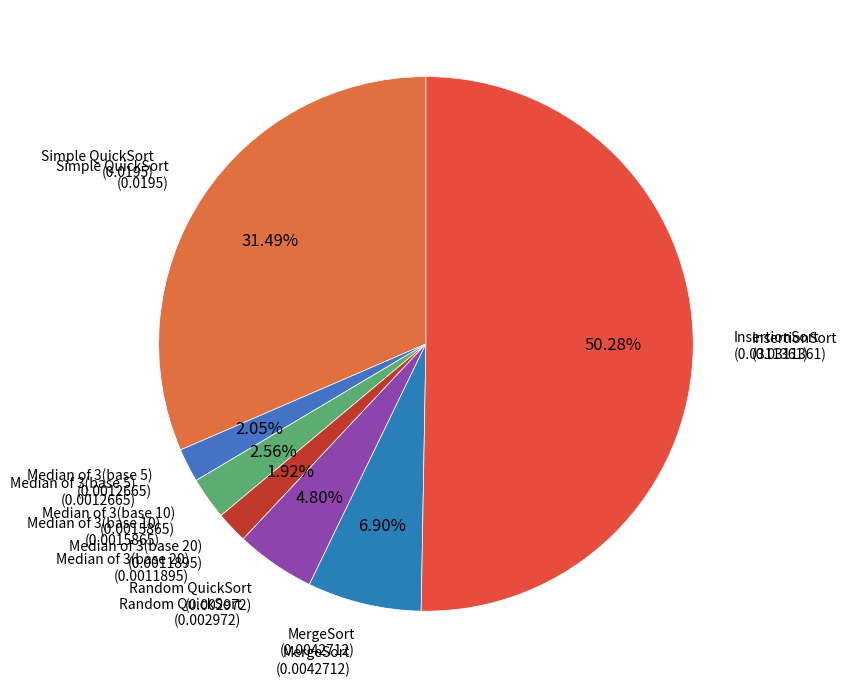

How many segments does this pie chart have?

7